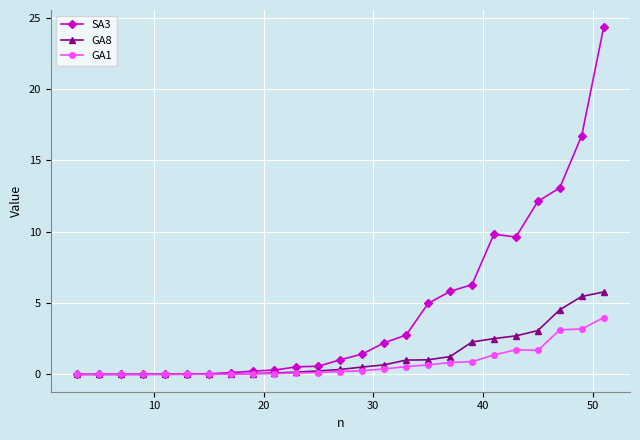

What is the value of the GA8 point at the 12th from the left?

0.2